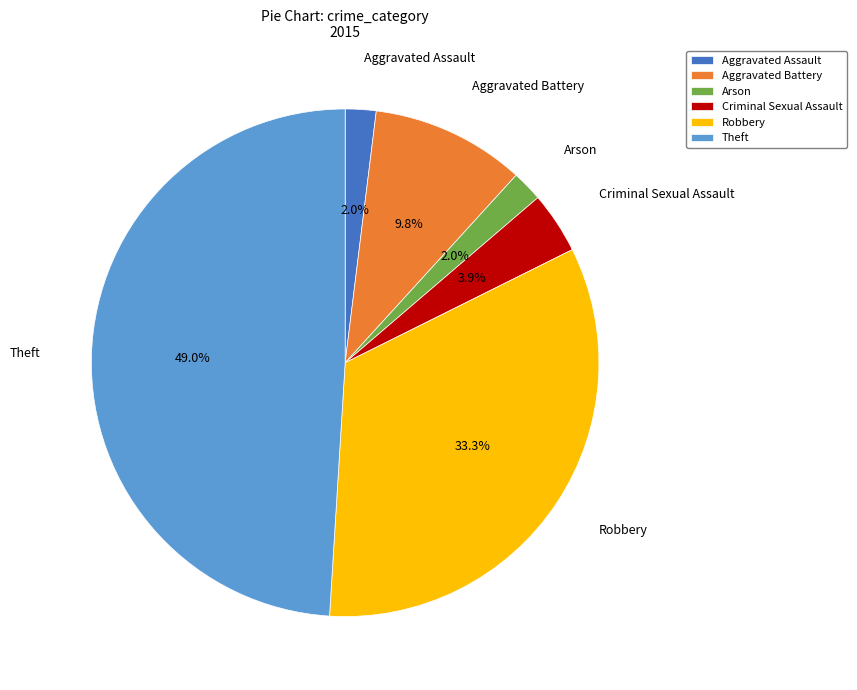

Between Aggravated Assault and Theft, which is larger?

Theft